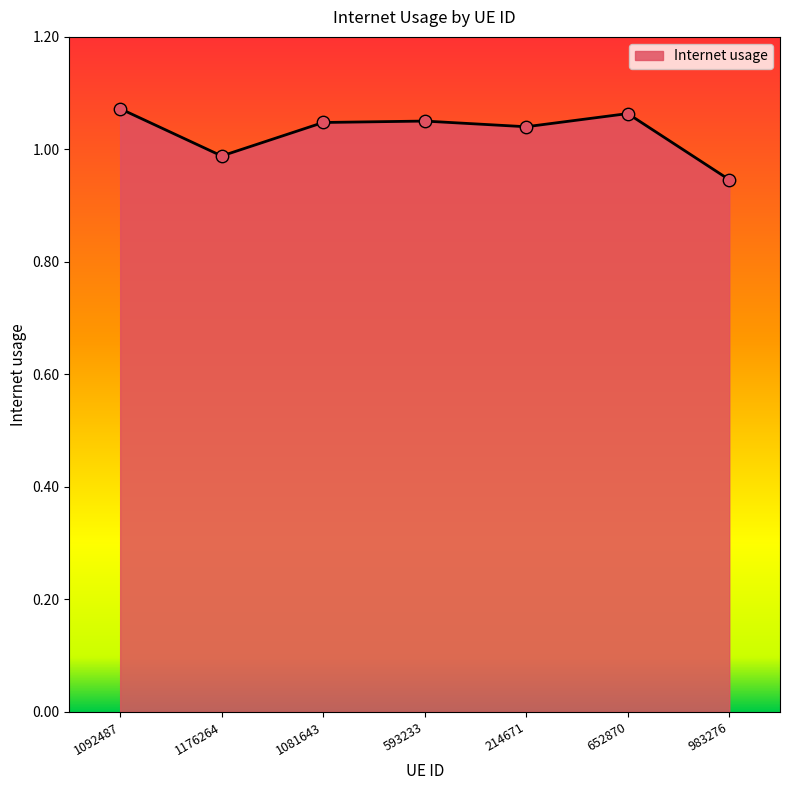

What is the change in value from 652870 to 983276?

-0.1